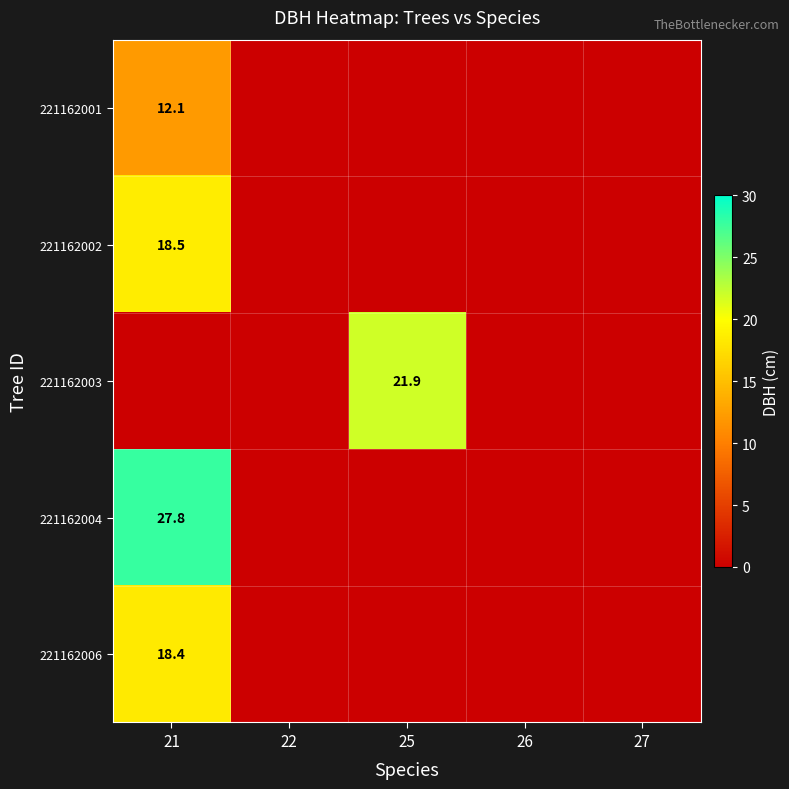

Is it true that 221162001 equals 19.5 at 21?

False